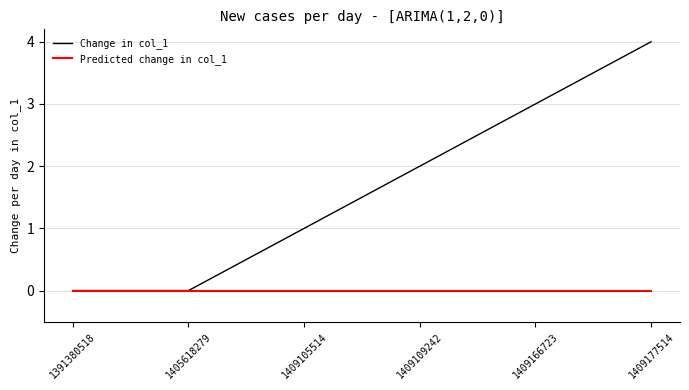

The value of Change in col_1 at 1409105514 is 1. True or false?

True